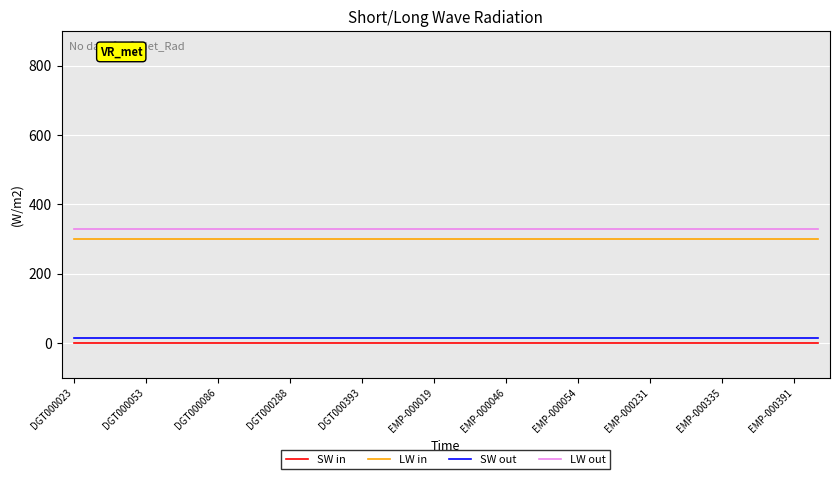

True or false: LW out and LW in cross at least once.

False